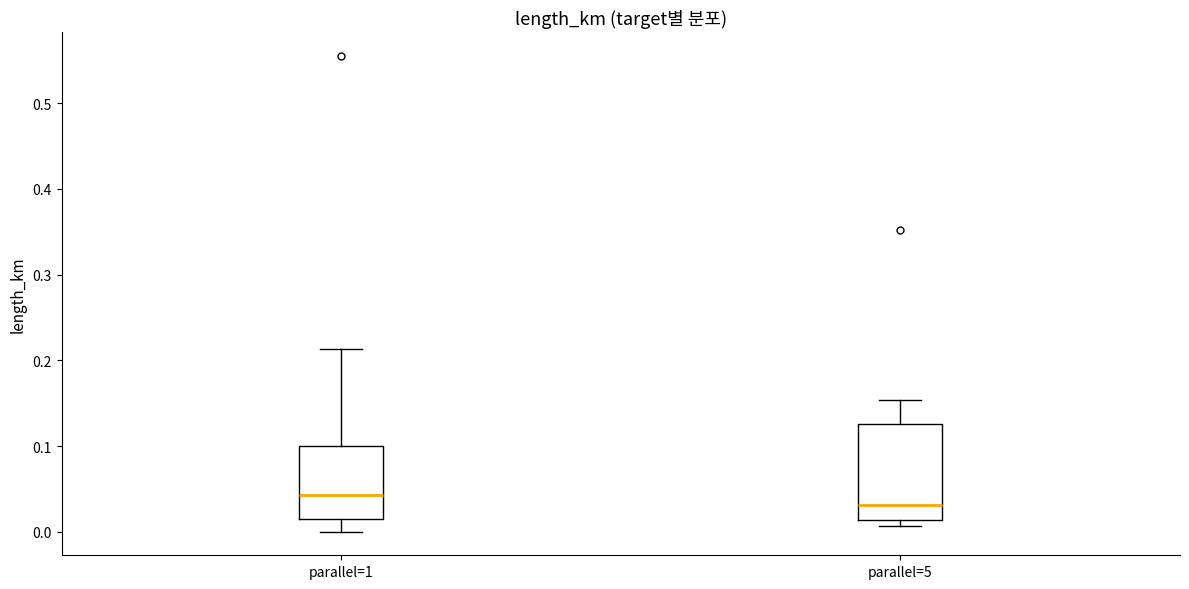

Which box's median line is the lowest?

parallel=5